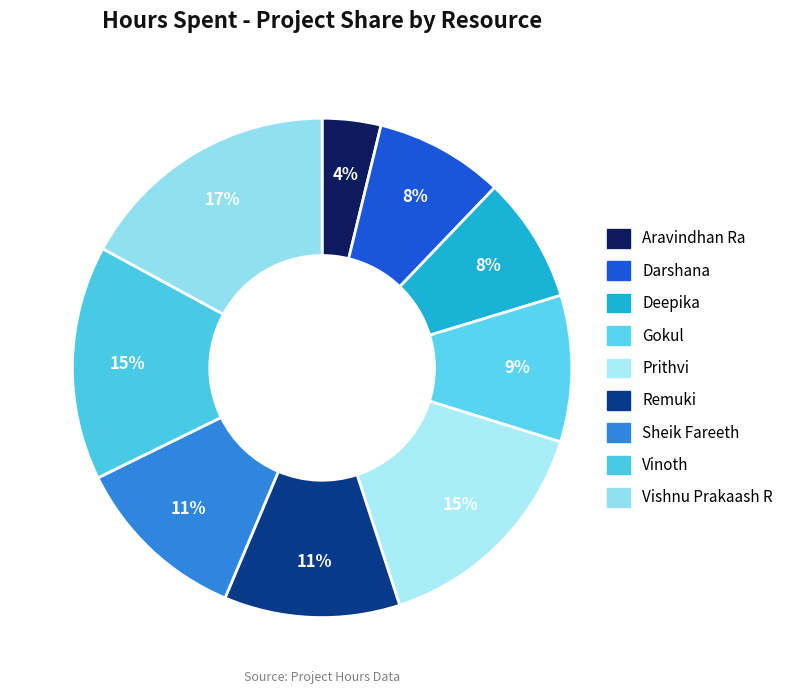

How many segments does this pie chart have?

9